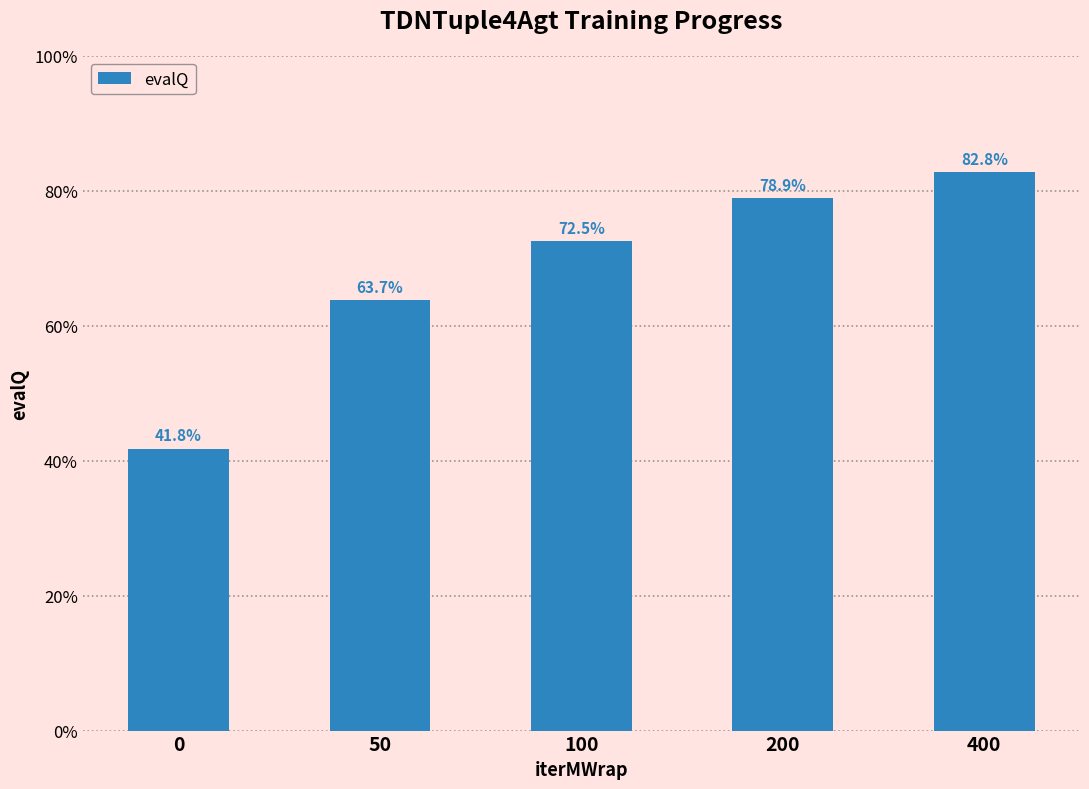

True or false: the data shows 1.0 at 200.

False